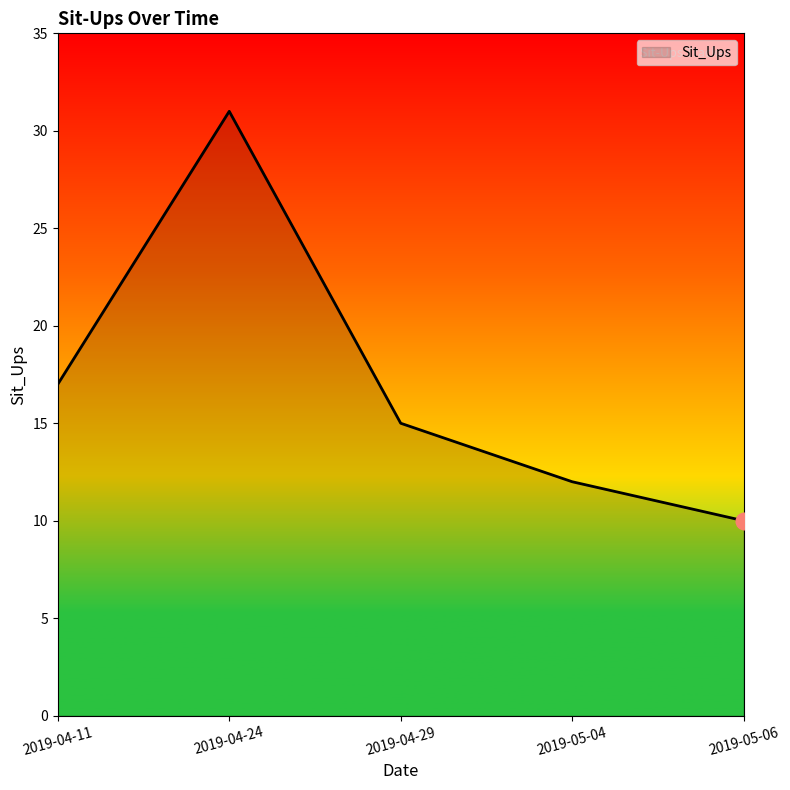

Rank the categories by value from highest to lowest.

2019-04-24, 2019-04-11, 2019-04-29, 2019-05-04, 2019-05-06